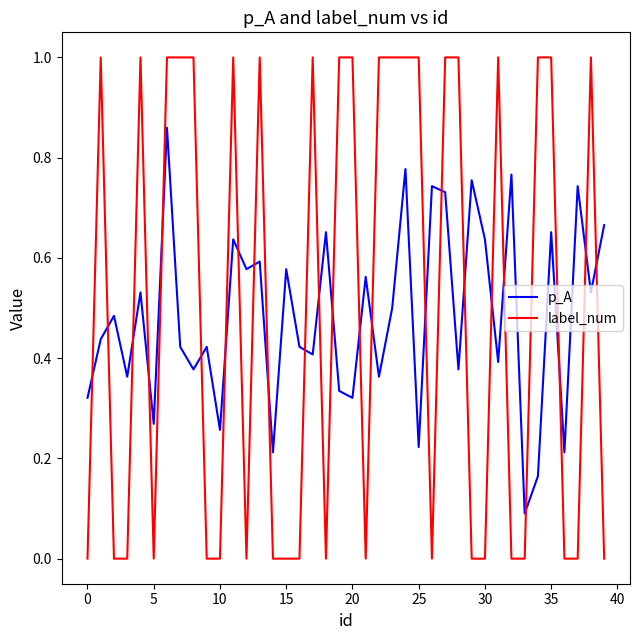

How many interior local peaks does the p_A series have?

15